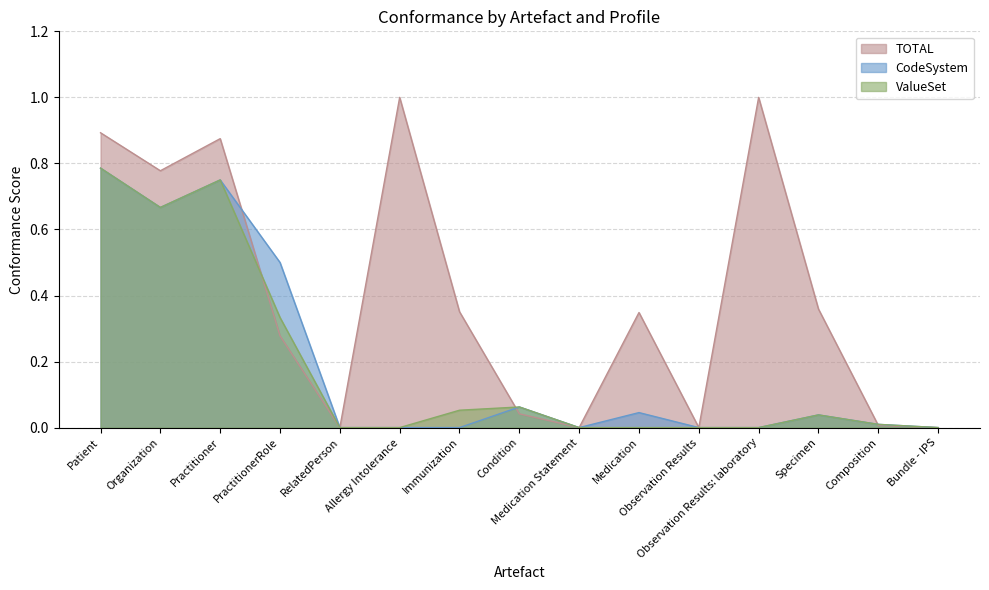

Reading left to right, list all the values displayed in this chart.

TOTAL: Patient=0.9	Organization=0.8	Practitioner=0.9	PractitionerRole=0.3	RelatedPerson=0.0	Allergy Intolerance=1.0	Immunization=0.4	Condition=0.0	Medication Statement=0.0	Medication=0.3	Observation Results=0.0	Observation Results: laboratory=1.0	Specimen=0.4	Composition=0.0	Bundle - IPS=0.0
CodeSystem: Patient=0.8	Organization=0.7	Practitioner=0.8	PractitionerRole=0.5	RelatedPerson=0.0	Allergy Intolerance=0.0	Immunization=0.0	Condition=0.1	Medication Statement=0.0	Medication=0.0	Observation Results=0.0	Observation Results: laboratory=0.0	Specimen=0.0	Composition=0.0	Bundle - IPS=0.0
ValueSet: Patient=0.8	Organization=0.7	Practitioner=0.8	PractitionerRole=0.3	RelatedPerson=0.0	Allergy Intolerance=0.0	Immunization=0.1	Condition=0.1	Medication Statement=0.0	Medication=0.0	Observation Results=0.0	Observation Results: laboratory=0.0	Specimen=0.0	Composition=0.0	Bundle - IPS=0.0